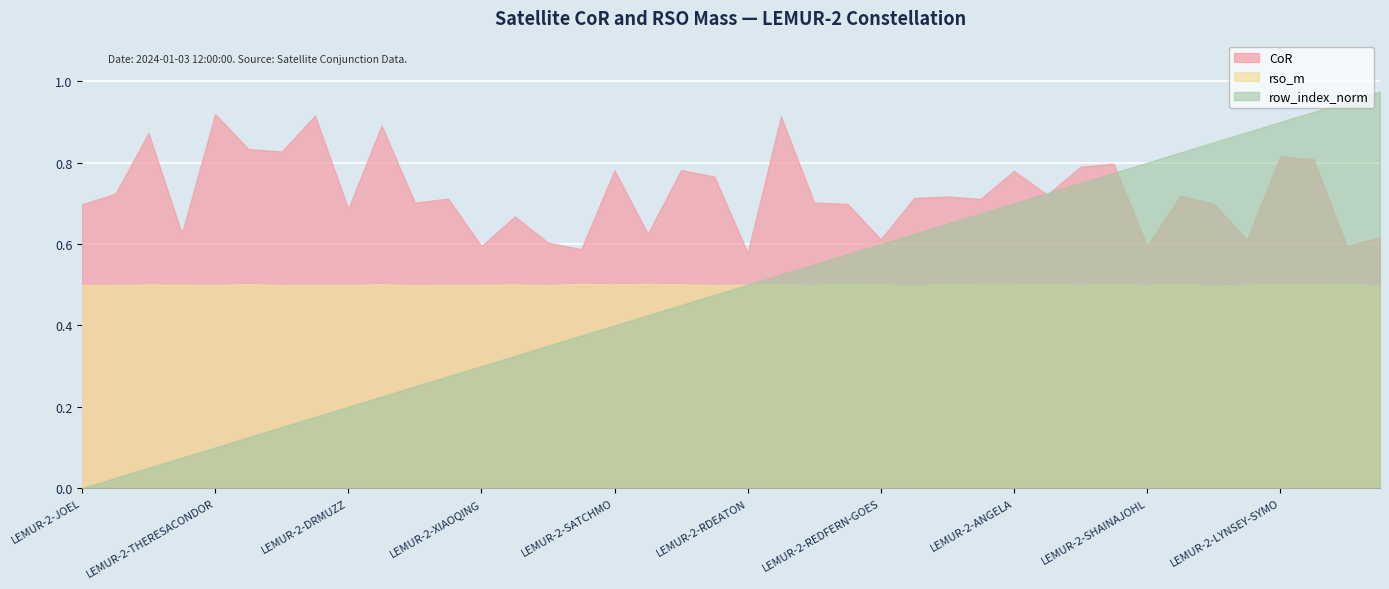

What is the label of the 34th point from the right?

LEMUR-2-KANE